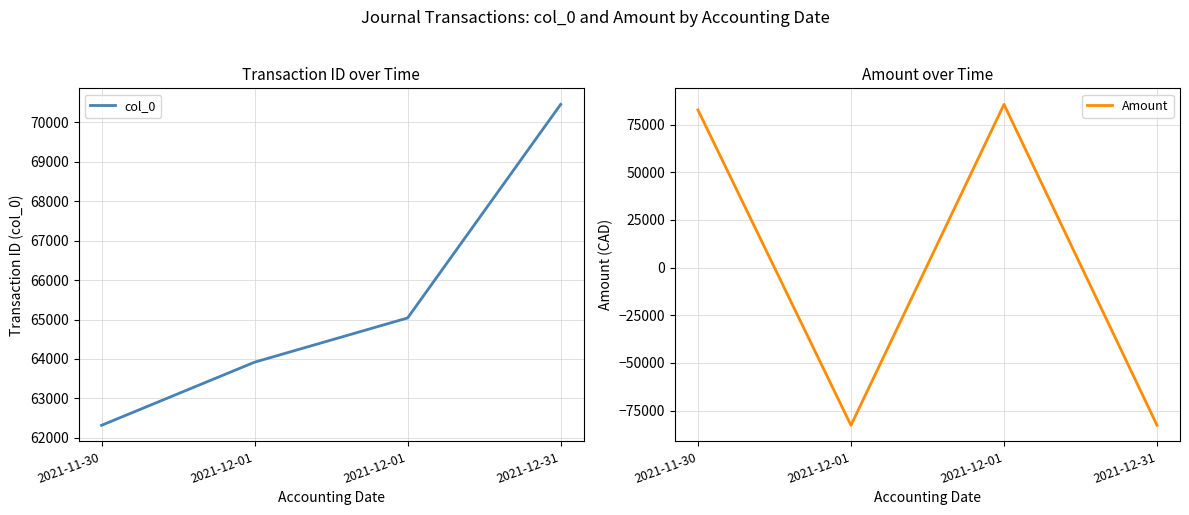

List the series in order of their overall mean, lowest first.

Amount, col_0